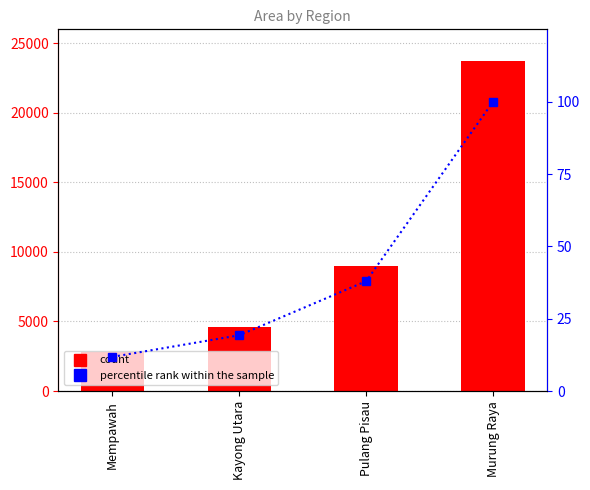

What position from the left is Kayong Utara?

2